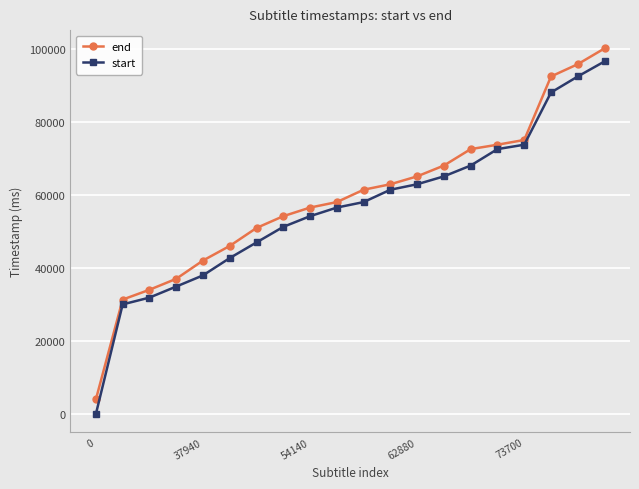

What are all the series names shown in the legend?

end, start